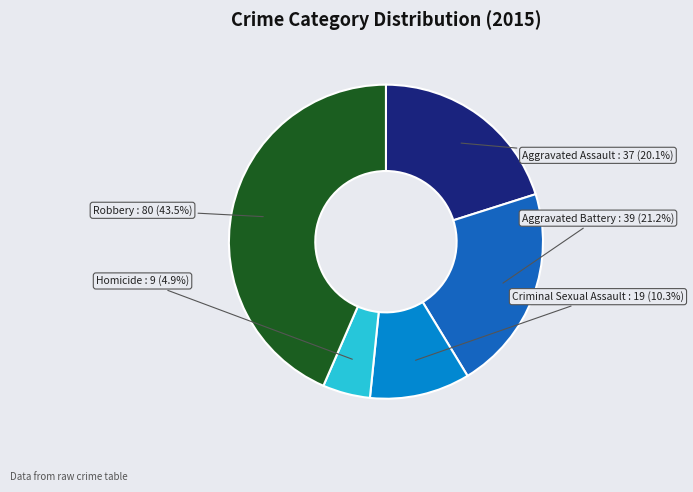

To the nearest percent, what percentage of the pie is Criminal Sexual Assault?

10%